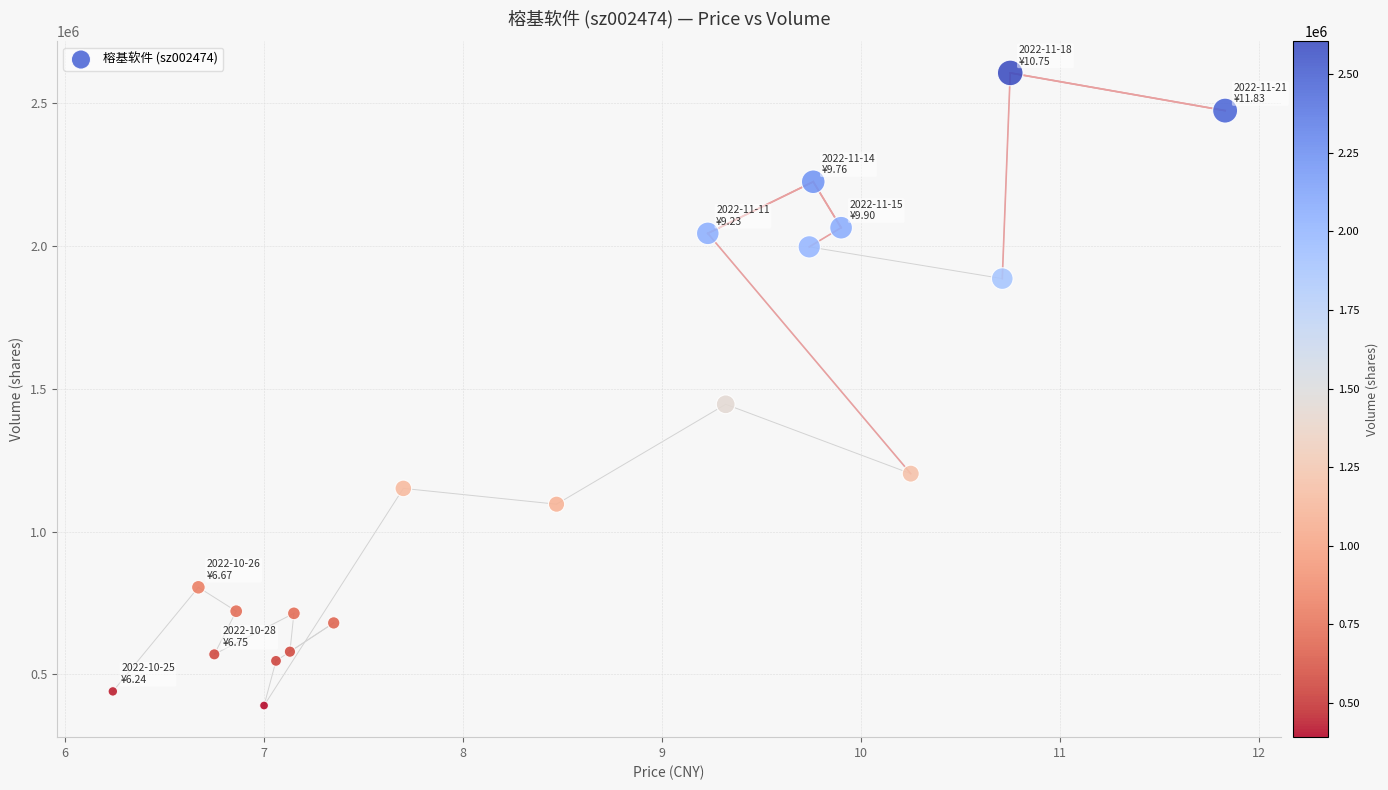

What Y value in the scatter plot is closest to 1497990?

1445230